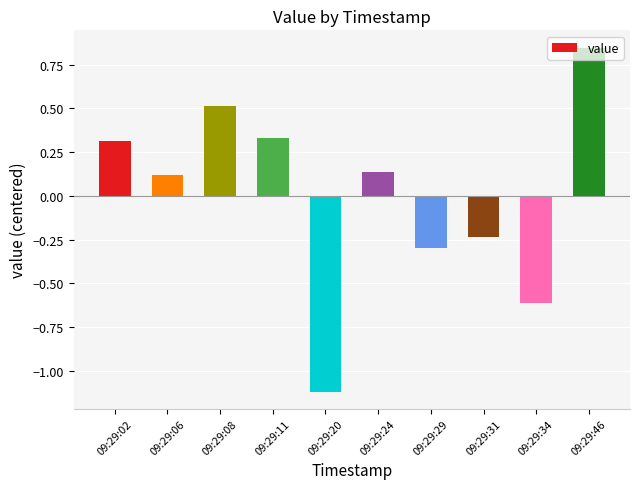

The value at 09:29:11 is 0.3. True or false?

True